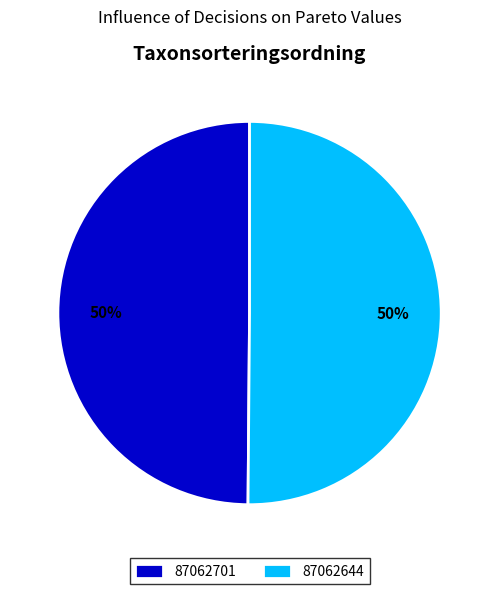

Count the number of slices in the pie.

2